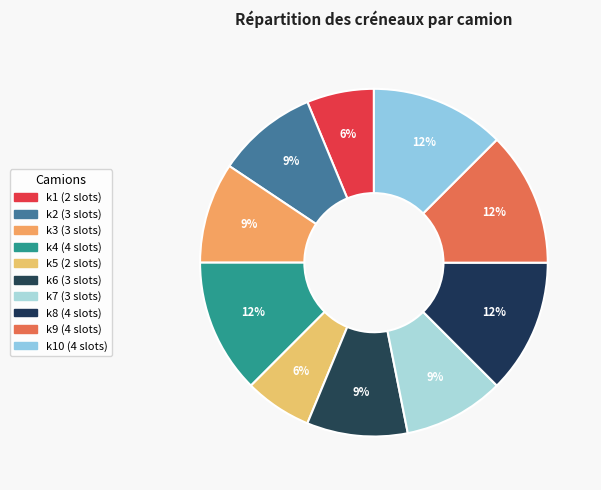

How many segments does this pie chart have?

10